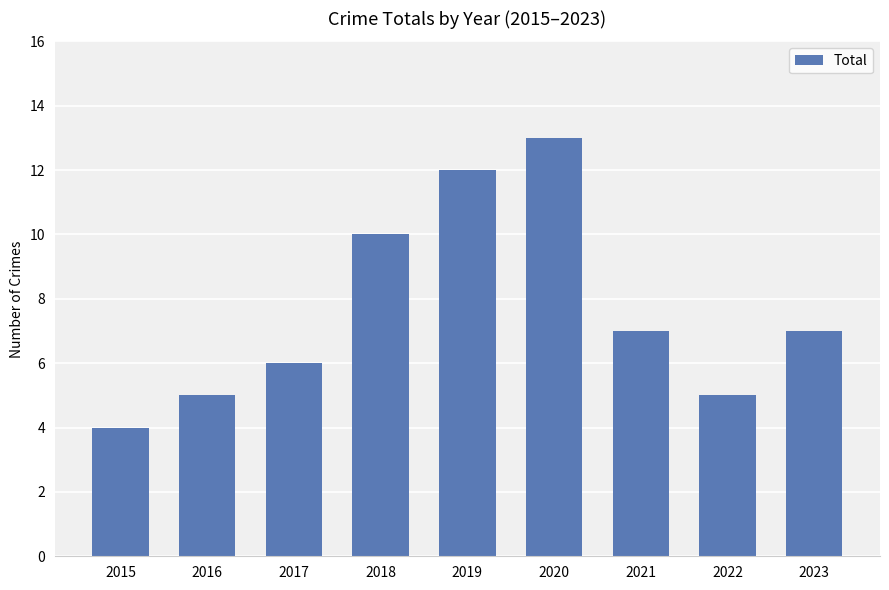

Does the chart contain any negative values?

No